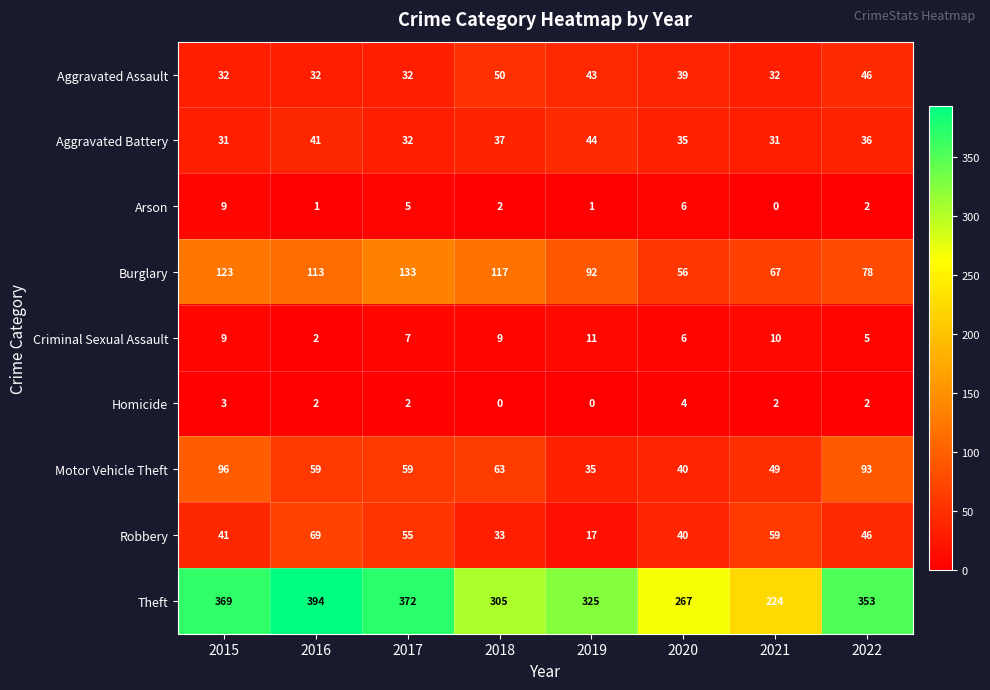

At which label does Homicide first exceed 2?

2015